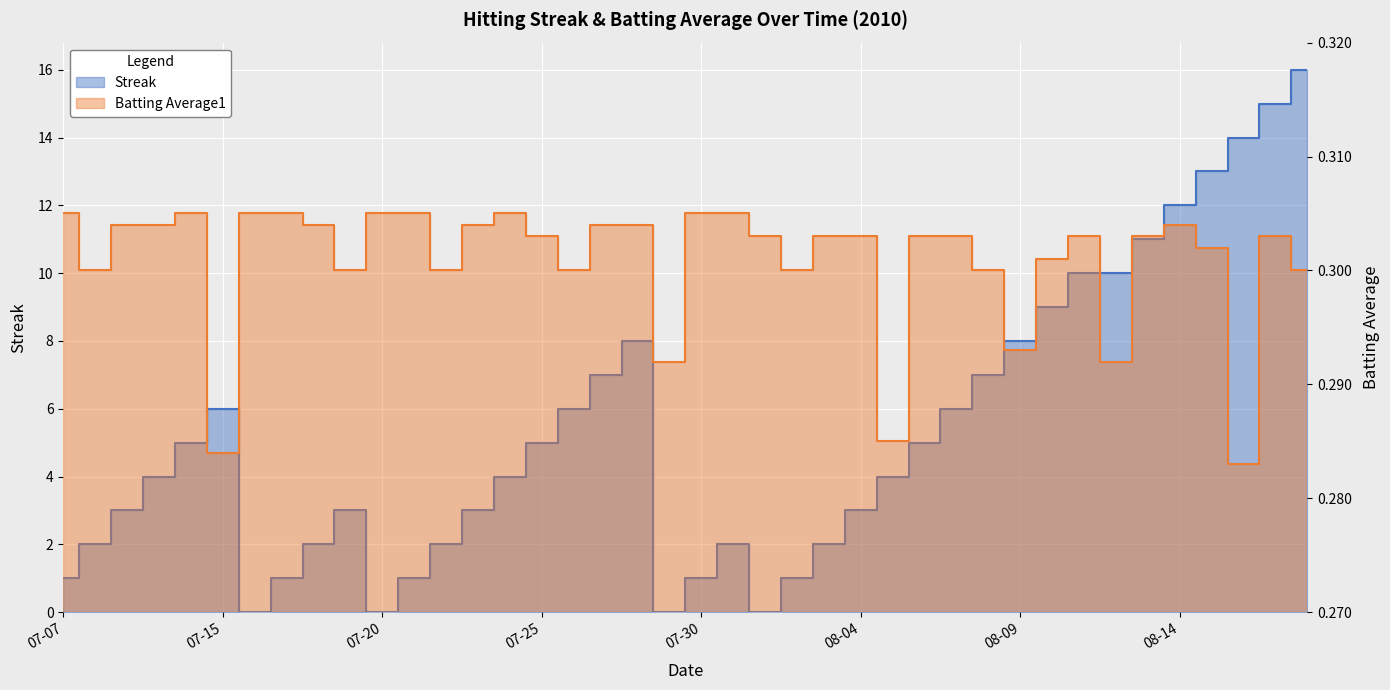

At which label is Streak closest to 8?

2010-07-28